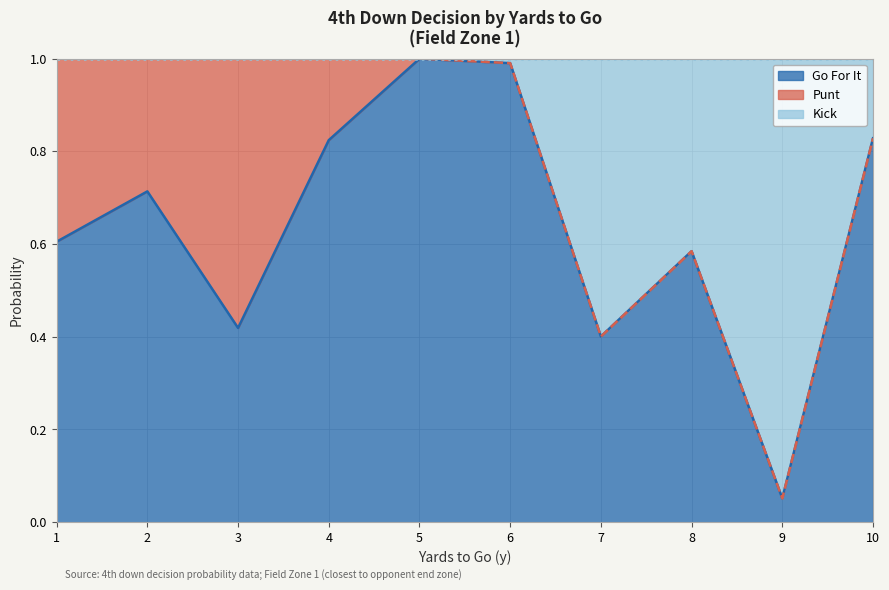

Which category has the lowest value across all series?

9